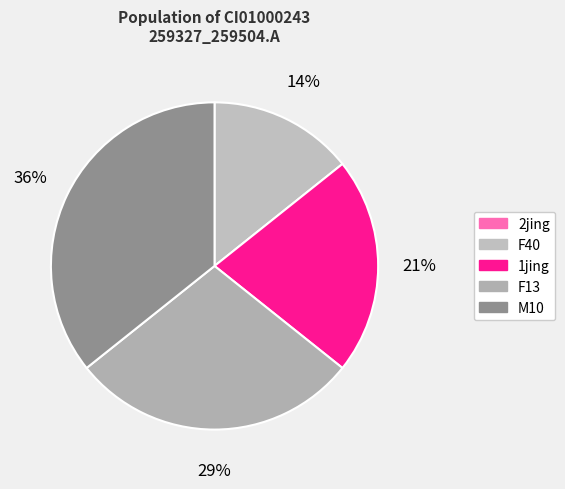

Which category has the biggest portion of the pie?

M10